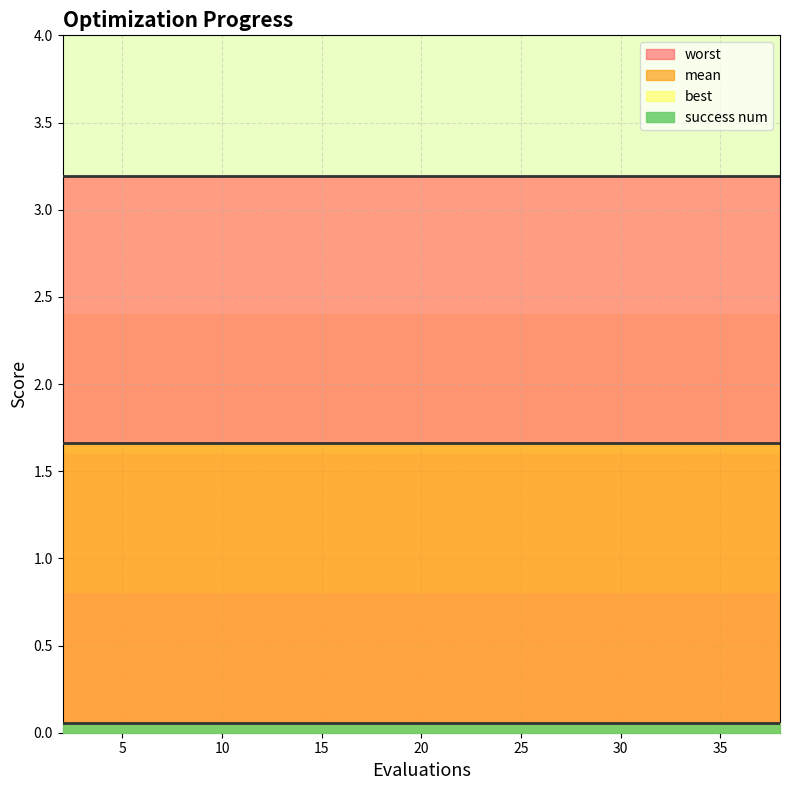

What is the sum of all worst values?

63.9